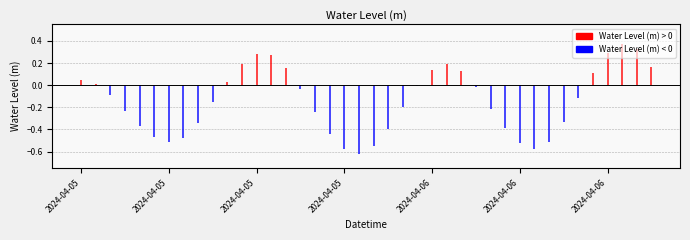

At which category does the data reach its first local valley?

2024-04-05 06:00:00